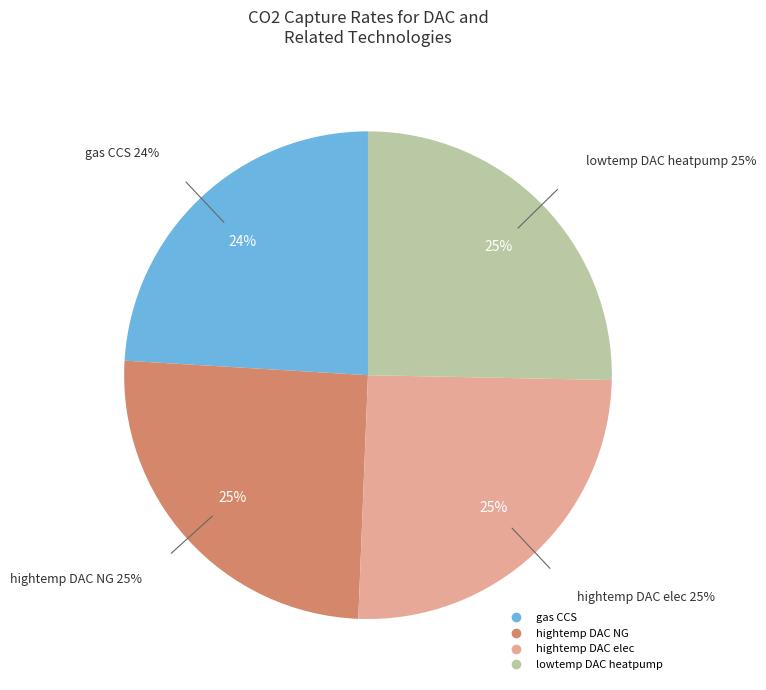

Rank the categories by value from highest to lowest.

hightemp DAC NG, hightemp DAC elec, lowtemp DAC heatpump, gas CCS